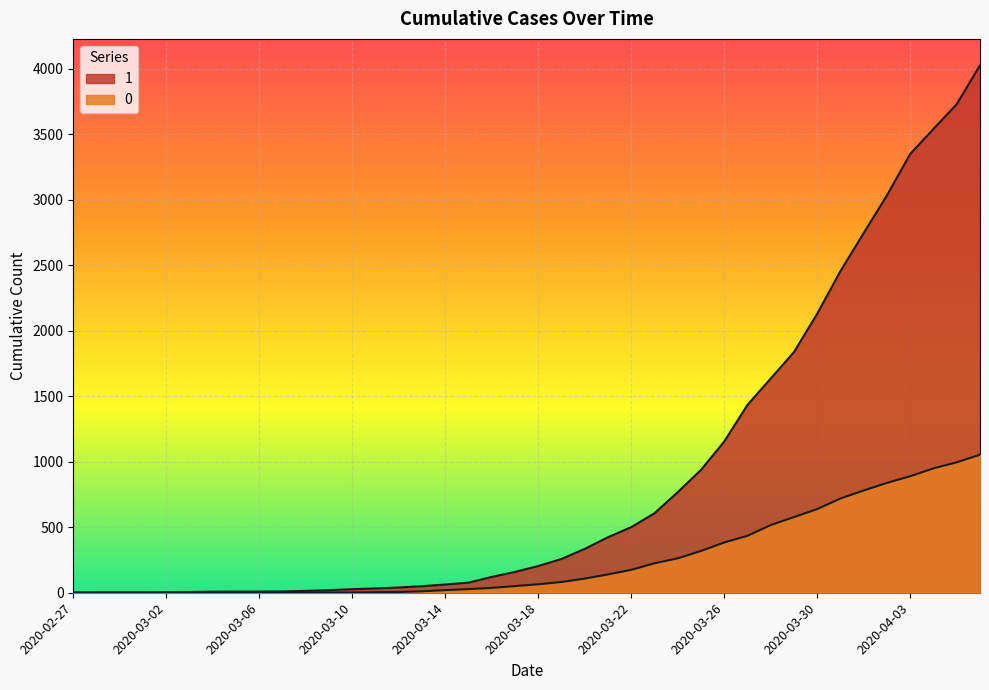

Which category has the highest value in the 1 series?

2020-04-06